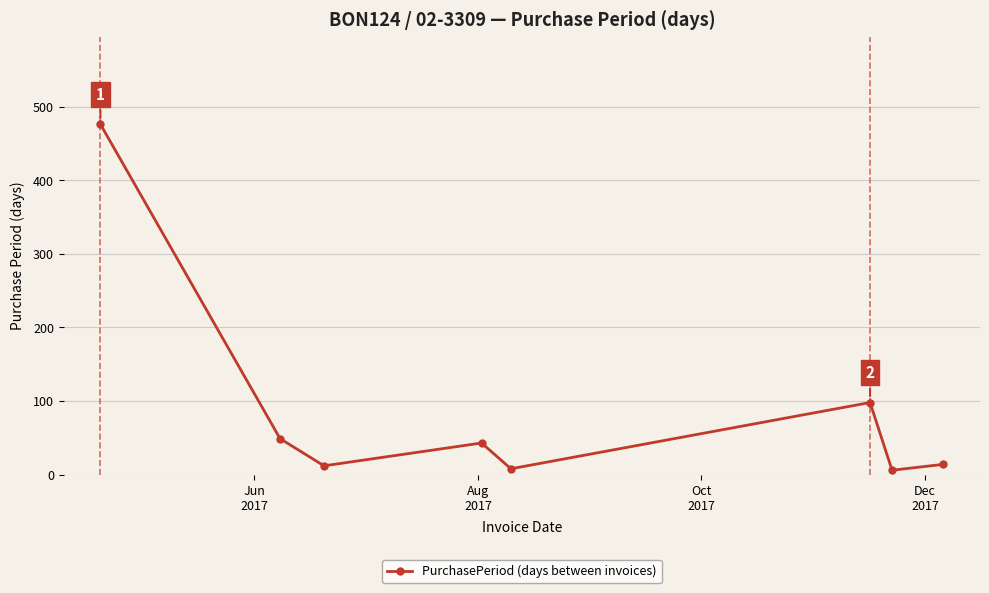

How many series are shown in this chart?

1